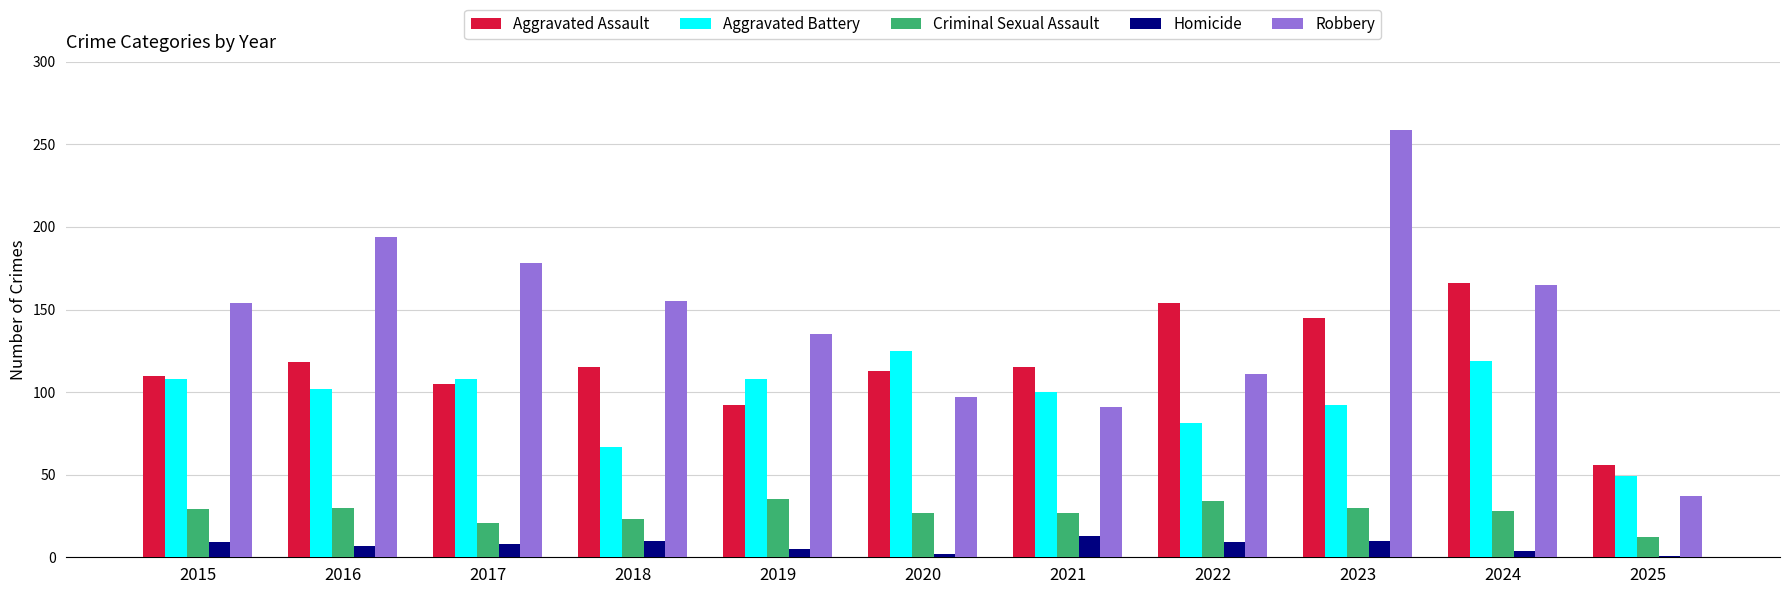

At which category does the chart reach its peak across all series?

2023